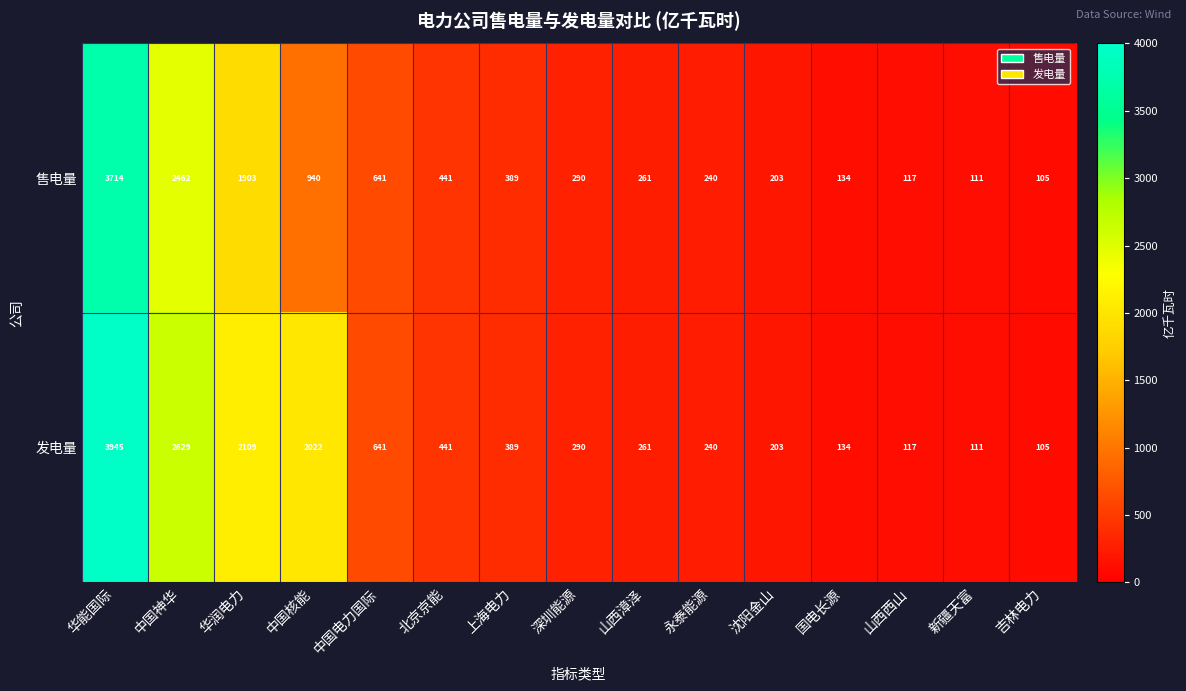

Which series has the largest total across all categories?

发电量